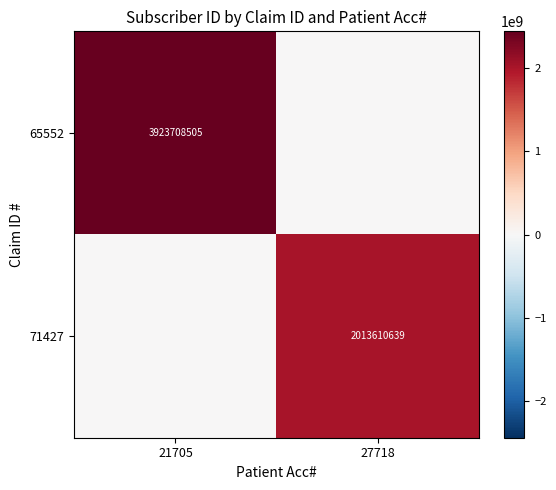

Count the number of categories in the chart.

2